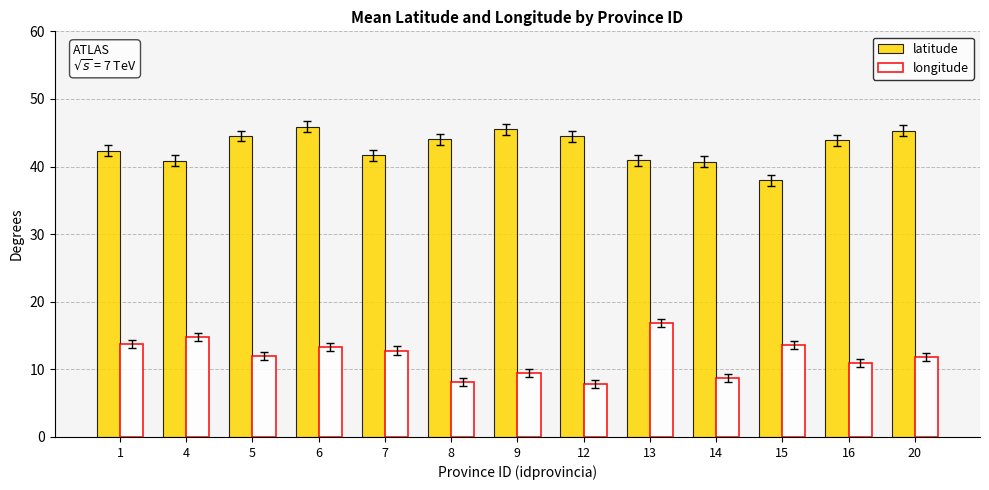

At which category is the sum across all series the highest?

6